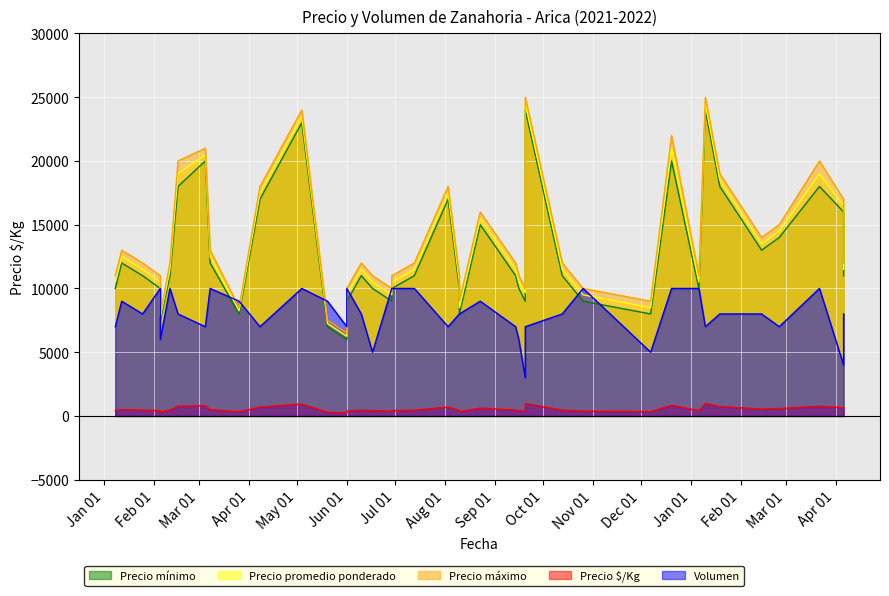

At which label is Precio $/Kg closest to 615?

2021-08-23